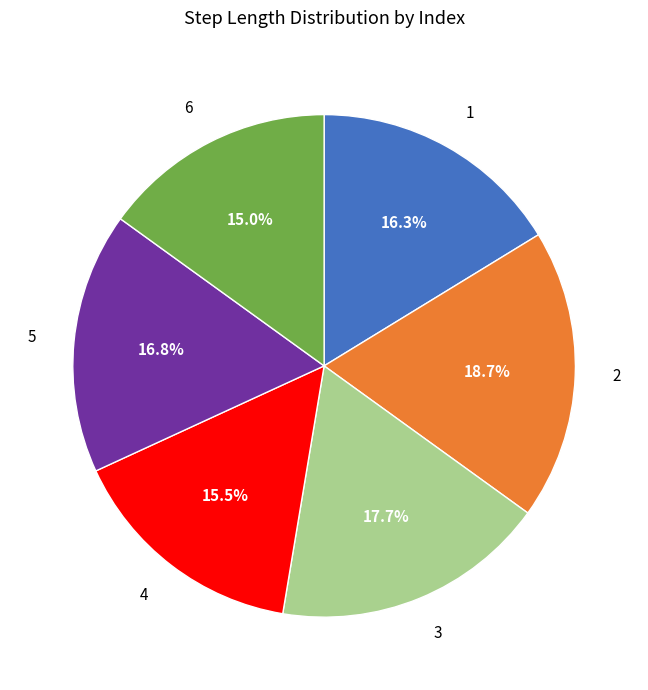

Combined, what portion of the pie is 4 and 5?

32.3%